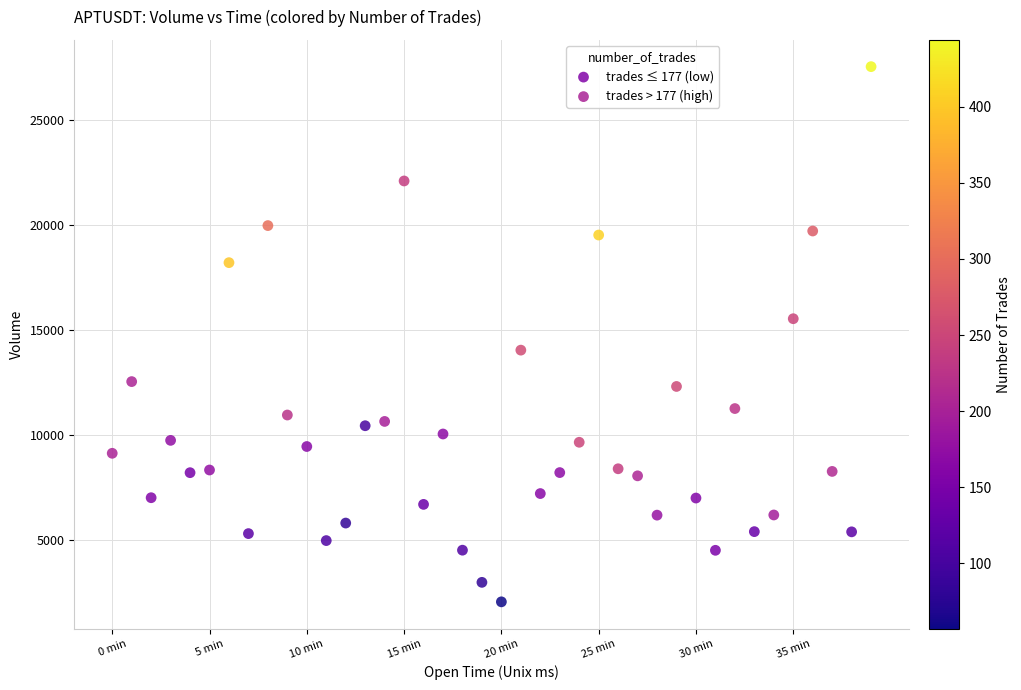

Which series has the largest Y range (max minus min)?

trades > 177 (high)